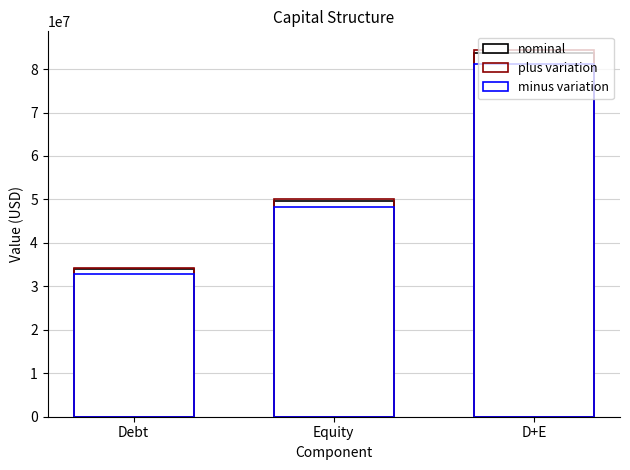

Is it true that minus variation equals 17265294.7 at Equity?

False